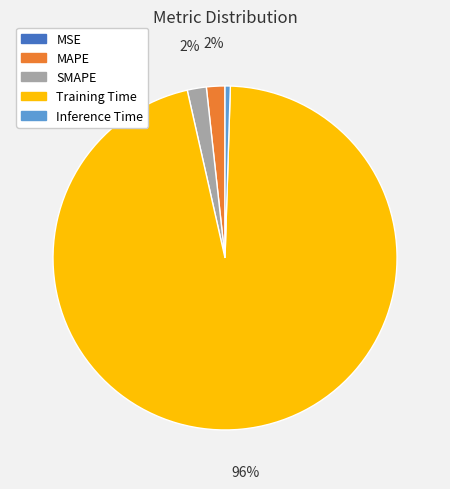

To the nearest percent, what is the difference between the largest and smallest slice percentages?

96%